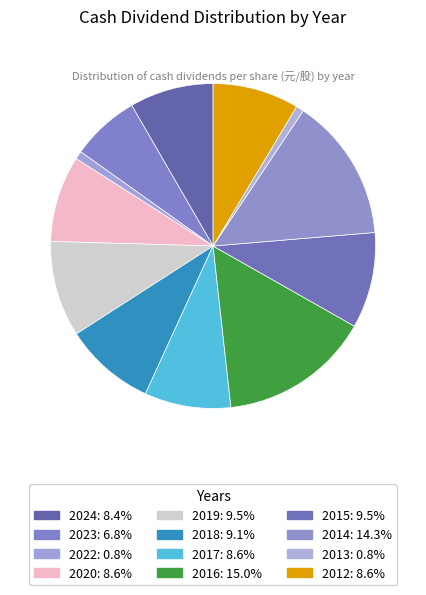

Count the number of slices in the pie.

12